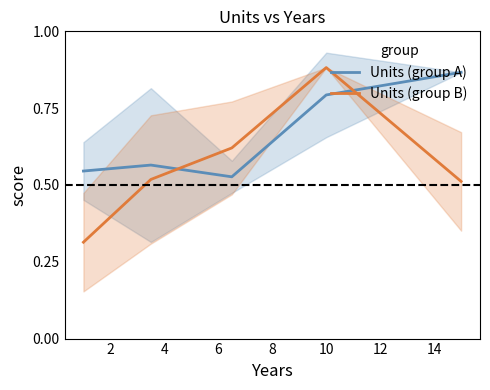

Is this an area chart (filled region under the line)?

No